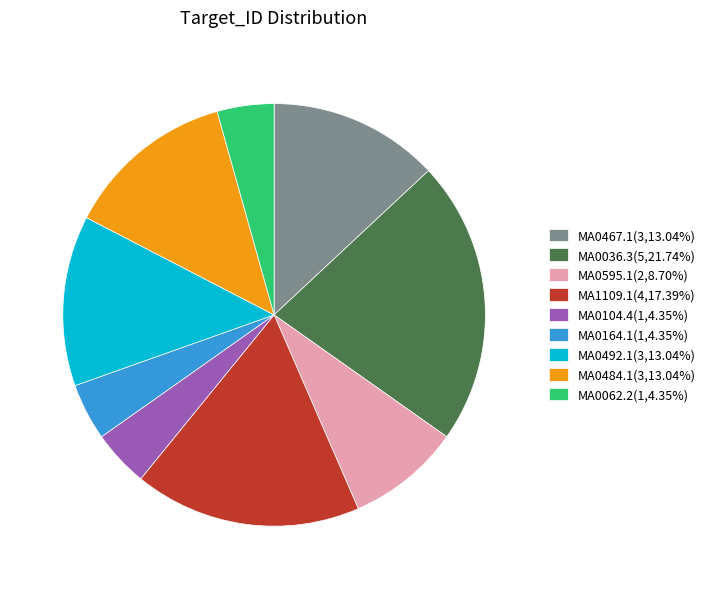

Is MA0595.1 the majority of the pie?

No